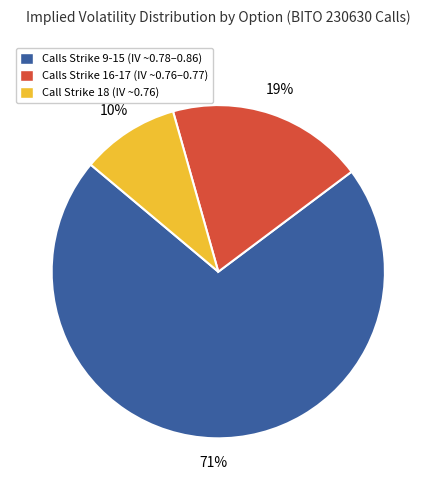

To the nearest percent, what portion does Calls Strike 16-17 (IV ~0.76–0.77) represent?

19%